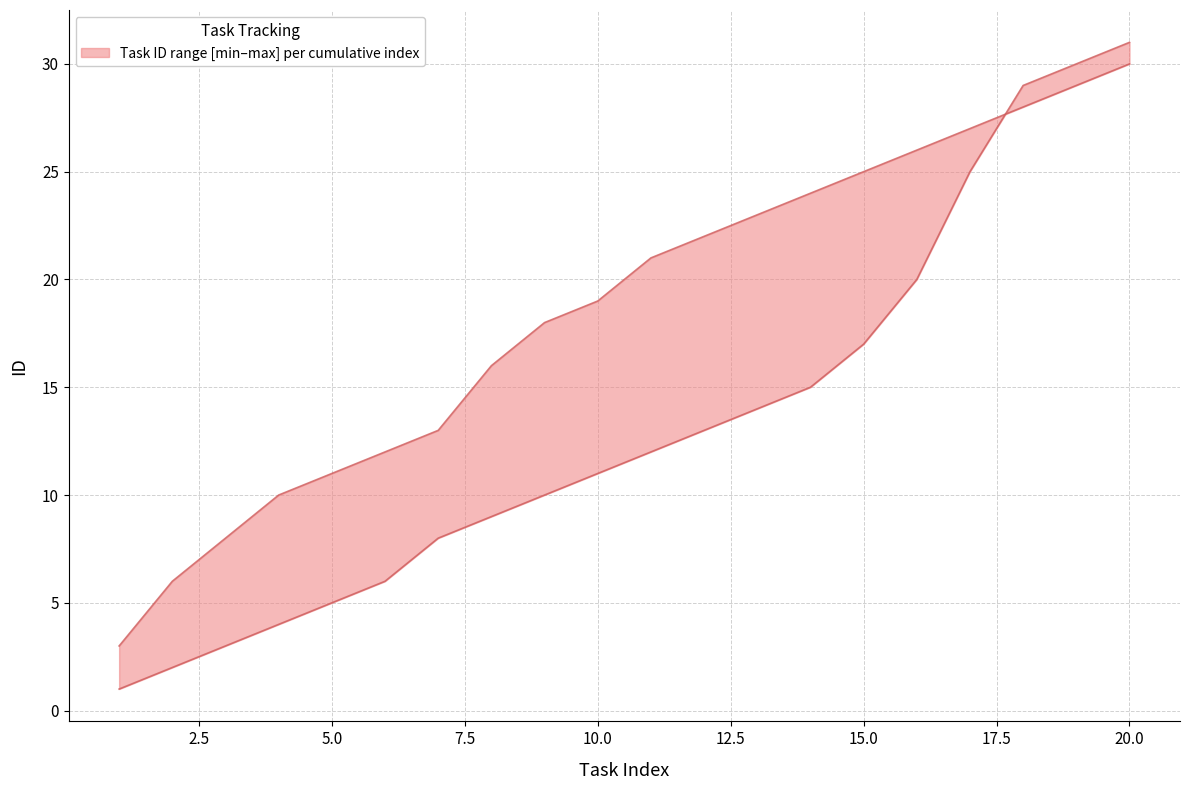

The lower series shows 4 at 2017-09-29. True or false?

False